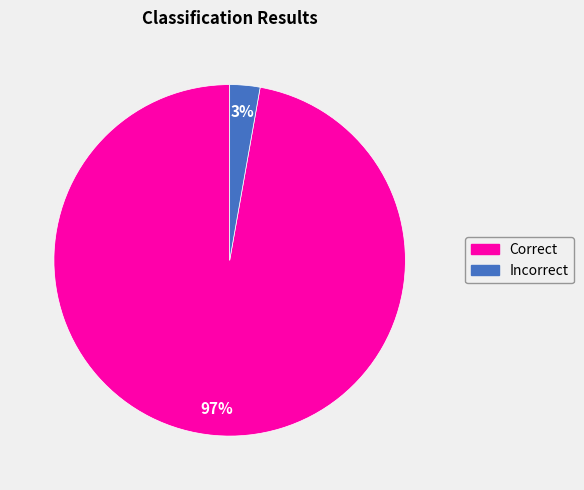

To the nearest percent, what is the combined percentage of Incorrect and Correct?

100%